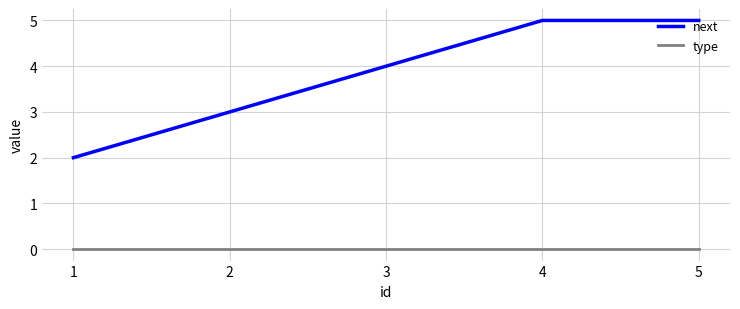

What is the difference between the highest and lowest values at 3?

4